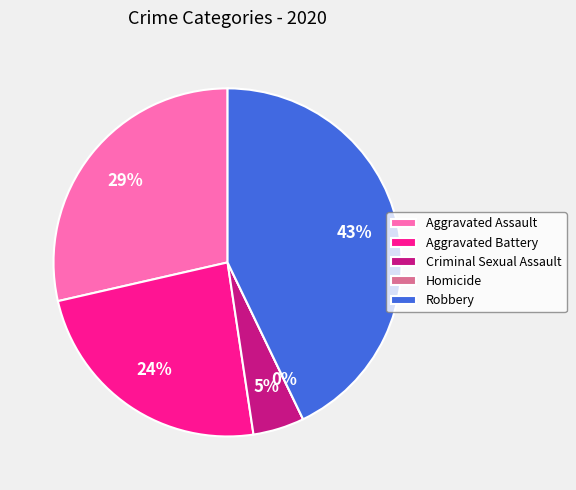

Rank the categories by value from lowest to highest.

Homicide, Criminal Sexual Assault, Aggravated Battery, Aggravated Assault, Robbery